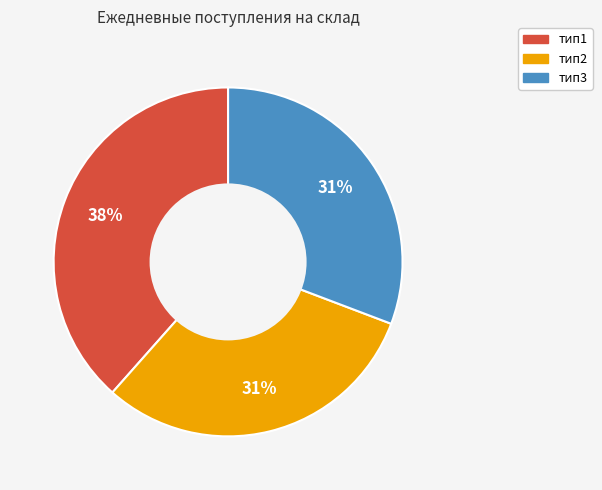

Combined, do тип3 and тип1 account for over 50%?

Yes